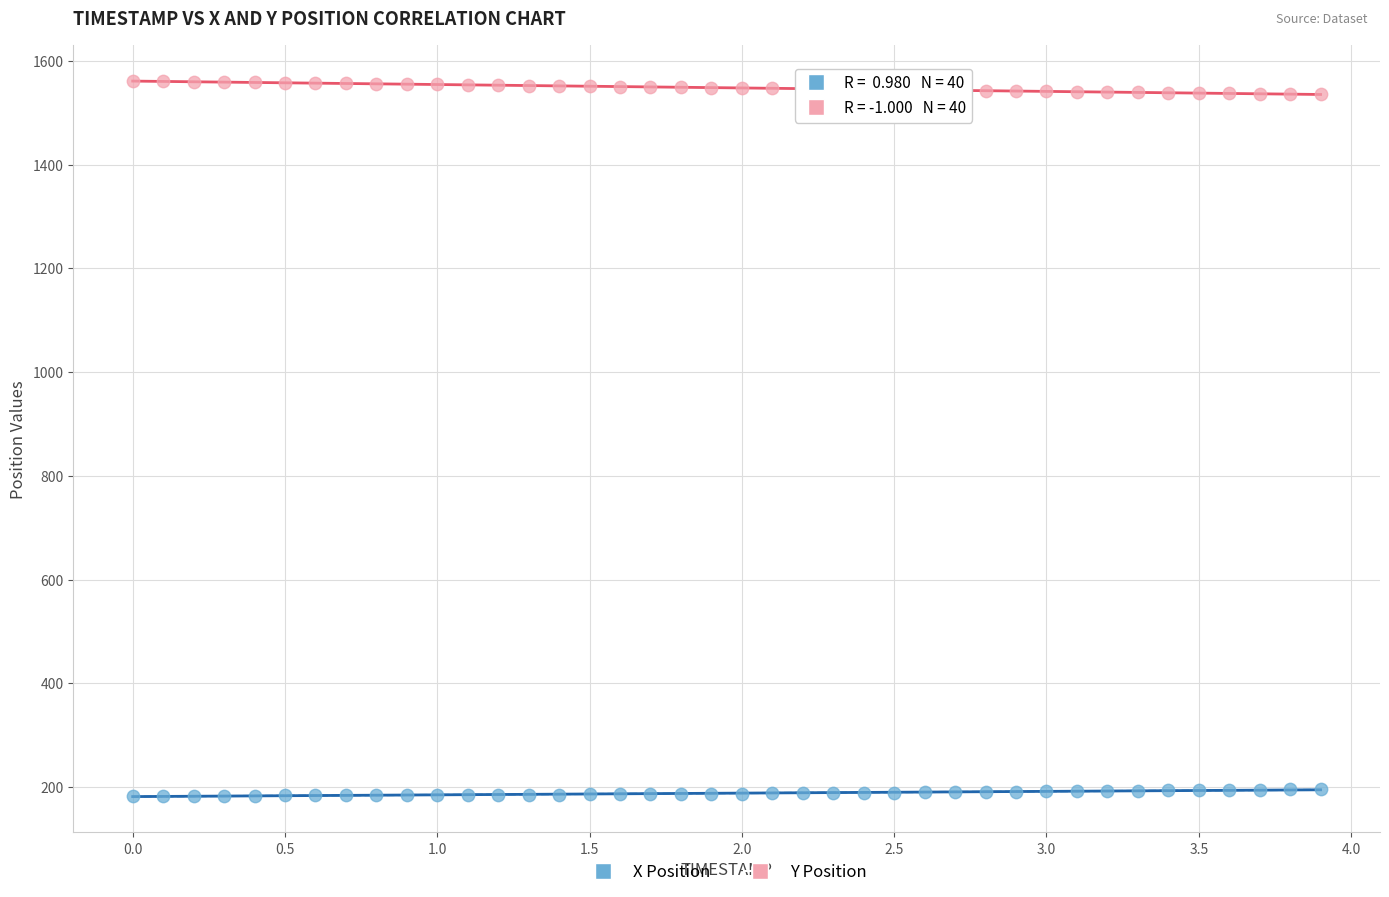

What is the X range (max minus min) for the scatter plot?

3.9